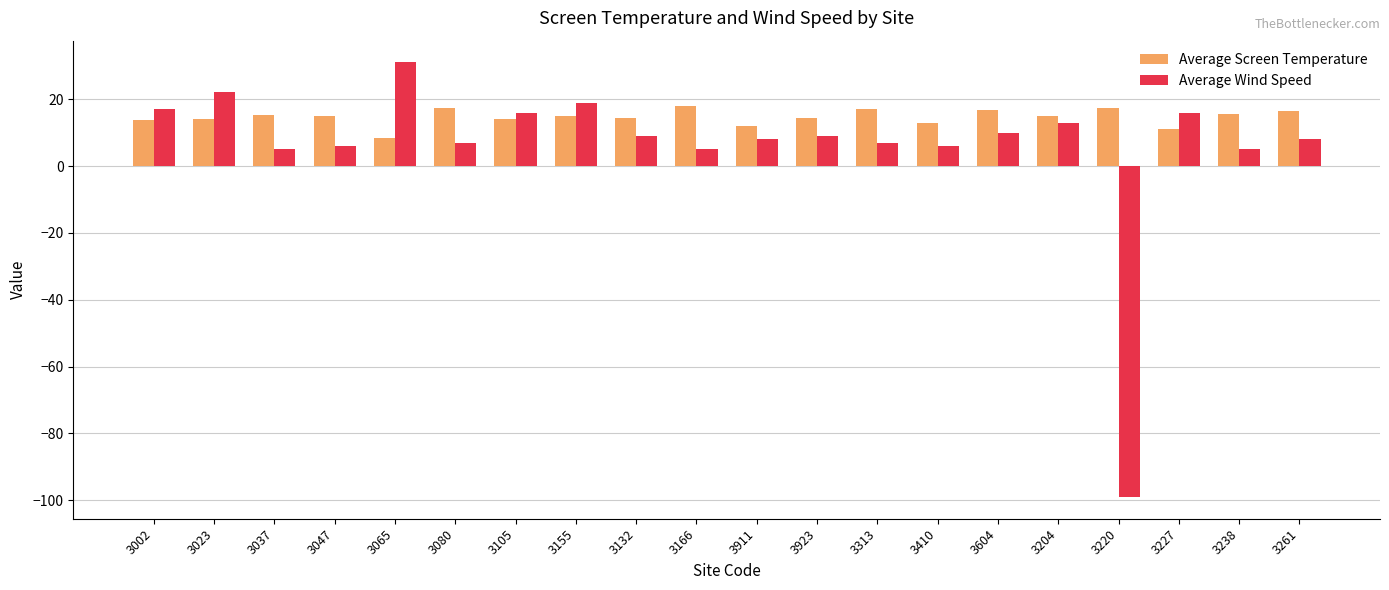

What is the maximum value shown in the chart?

31.0